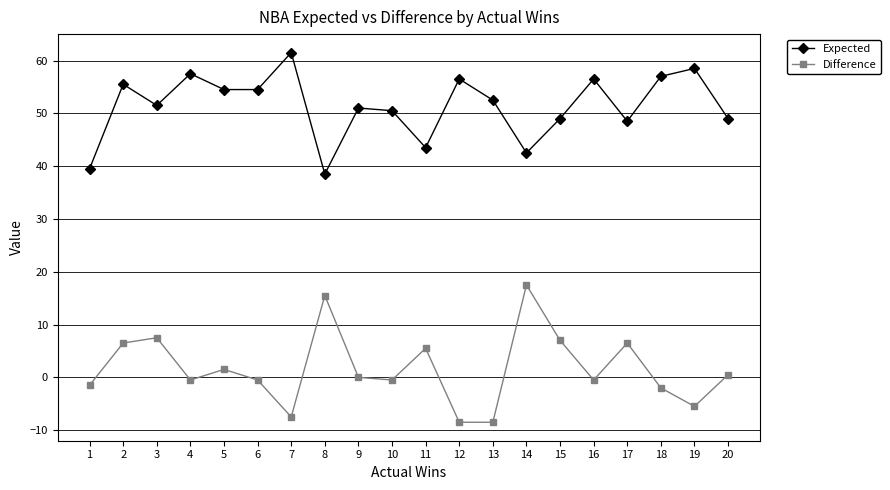

What is the minimum value shown in the chart?

-8.5